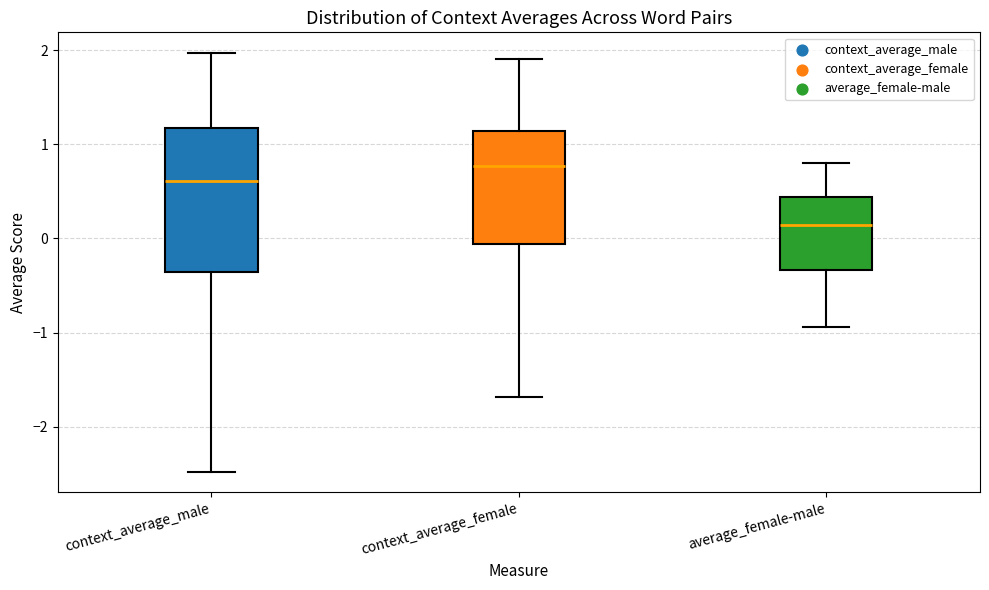

Reading left to right, transcribe this box plot: for each box, give where its median line is, the range the box spans, and where its two whiskers end, as read against the y-axis. The values are not printed on the chart, so give them approximately, as read against the axis.

context_average_male: median 0.6, box -0.4 to 1.2, whiskers -2.5 to 2.0
context_average_female: median 0.8, box -0.1 to 1.1, whiskers -1.7 to 1.9
average_female-male: median 0.1, box -0.3 to 0.4, whiskers -0.9 to 0.8